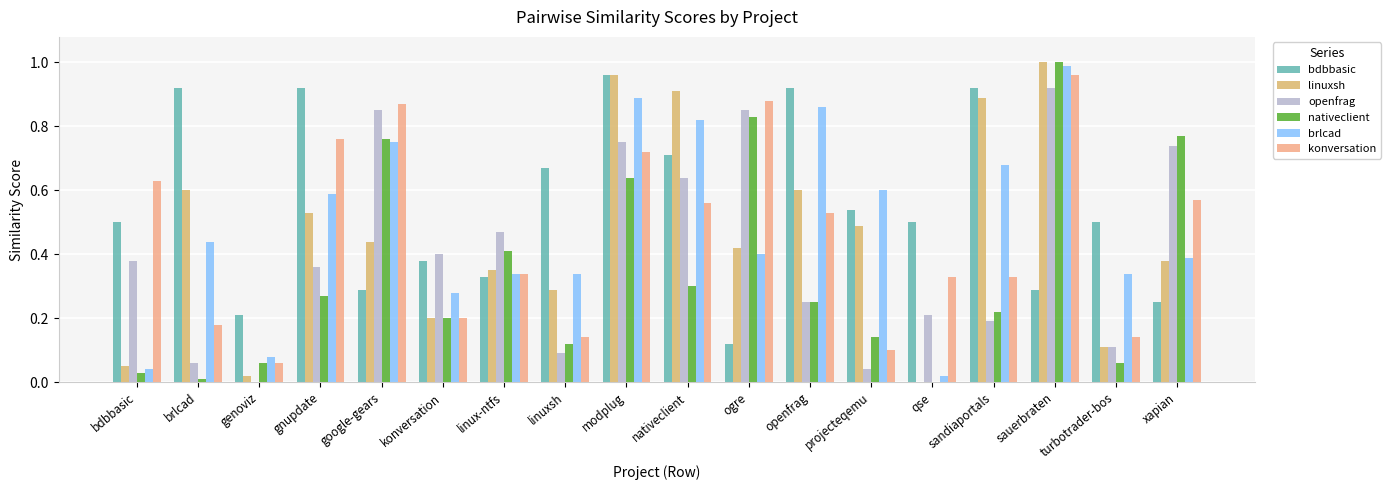

The bdbbasic series shows 0.6 at brlcad. True or false?

False